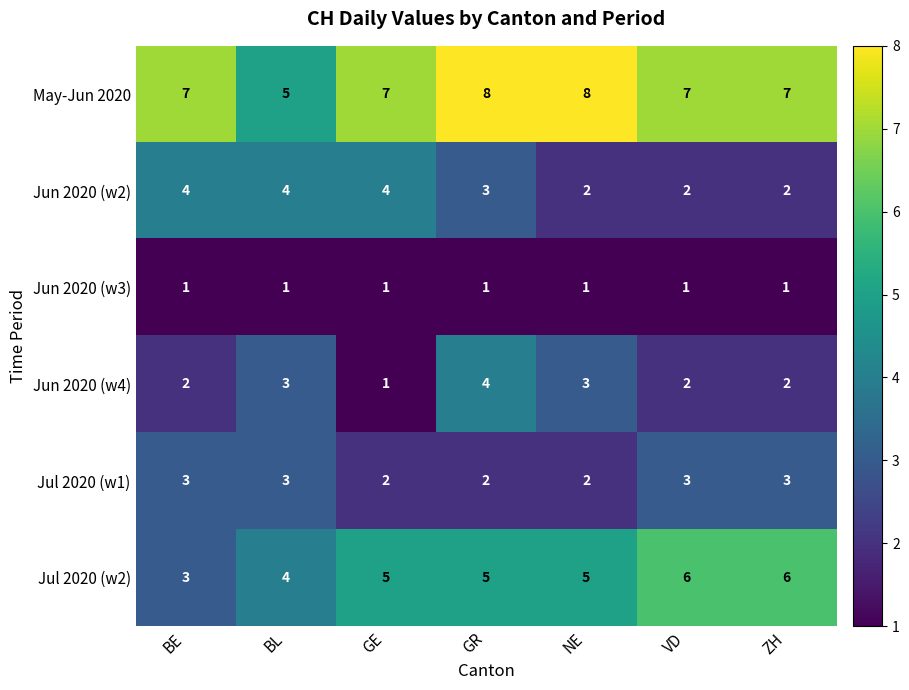

Count the Jul 2020 (w1) values in the range 2 to 3.

7